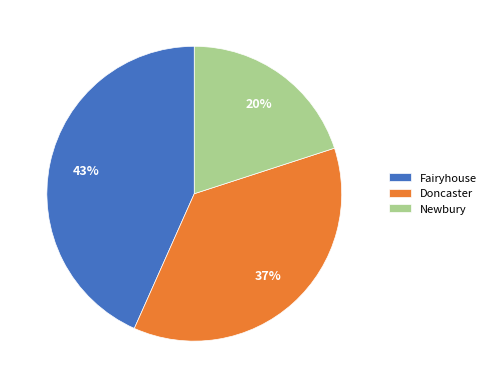

Is the sum of Doncaster and Newbury greater than half?

Yes